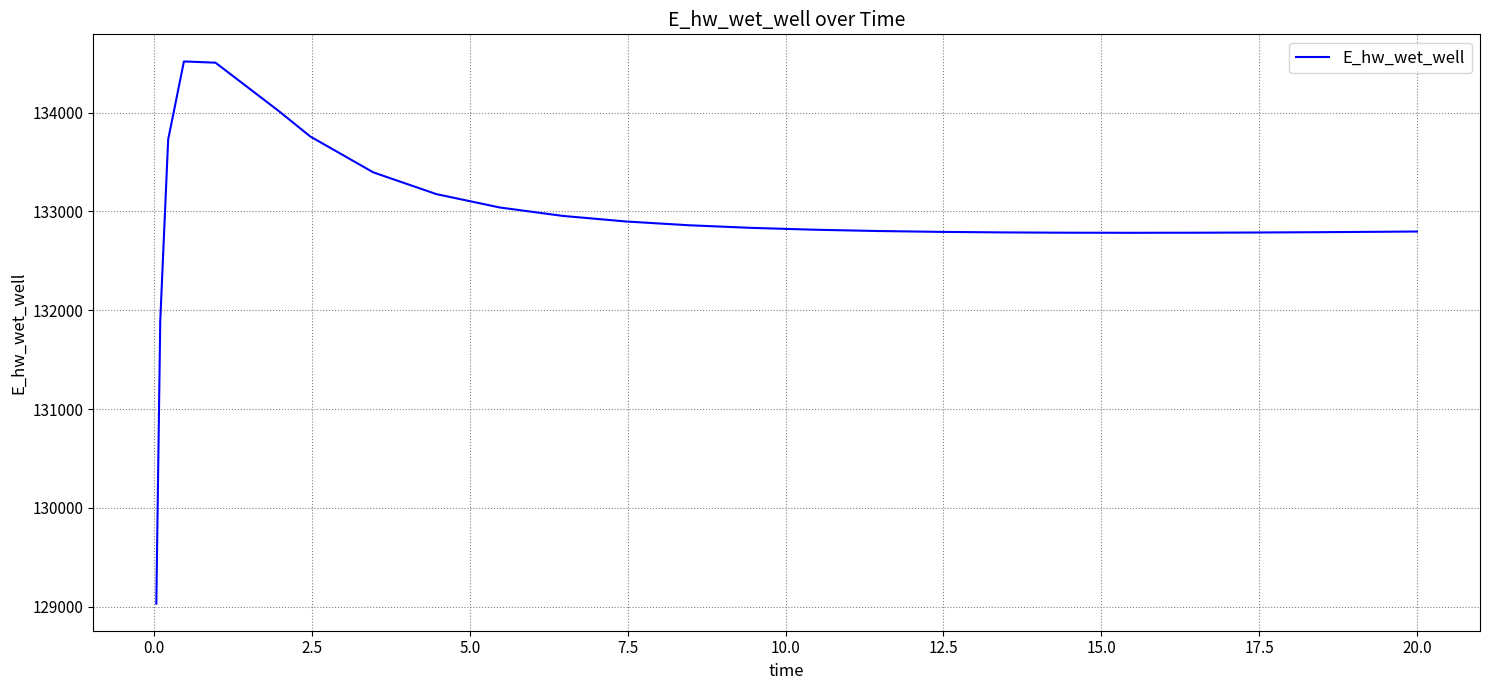

What is the average value?

132933.3